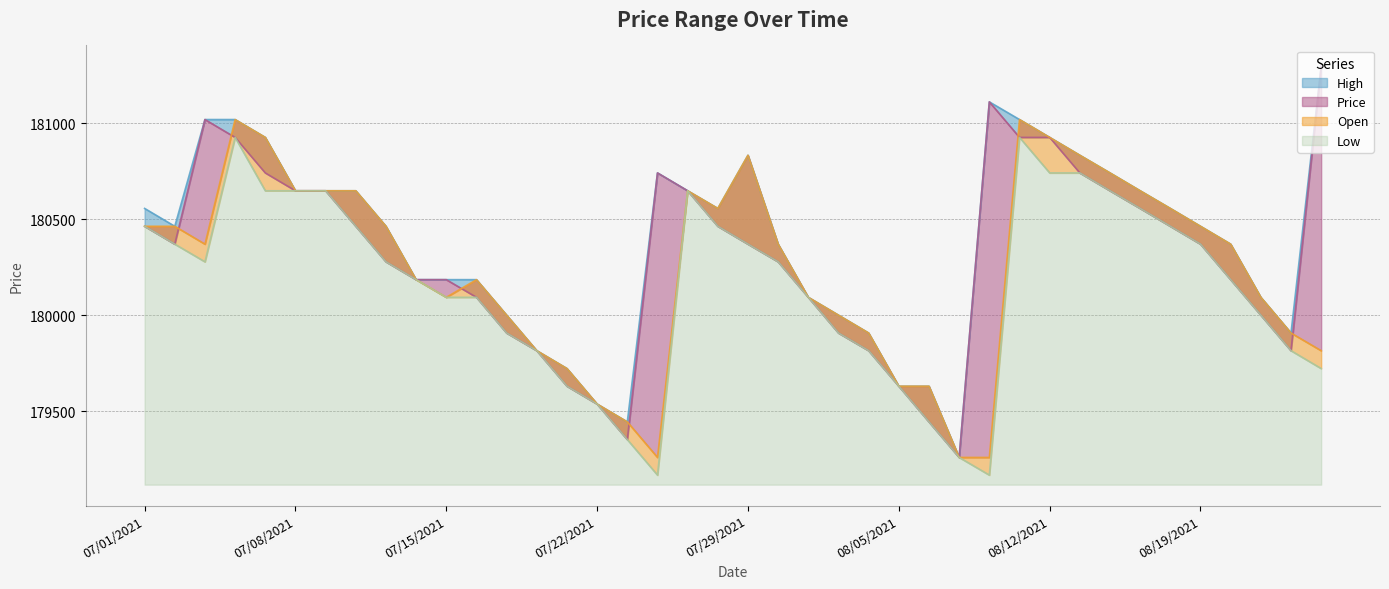

Rank the series by their average value, from highest to lowest.

High, Price, Open, Low